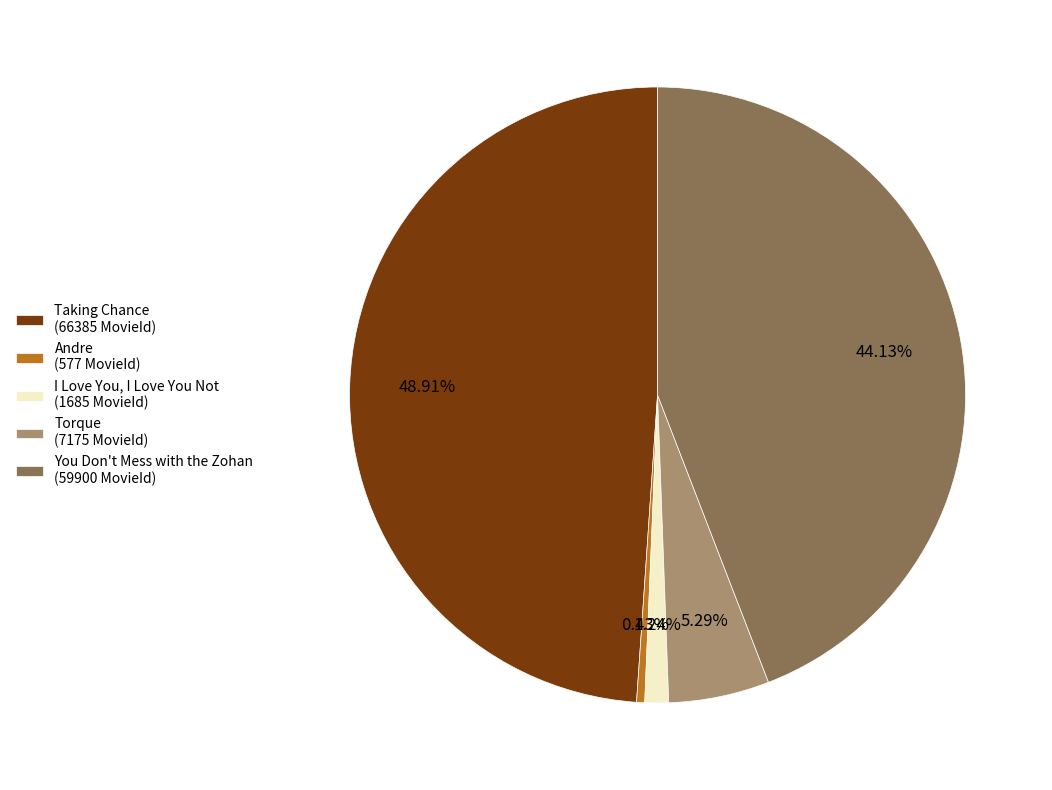

What is the ratio of the value at You Don't Mess with the Zohan (59900 MovieId) to the value at Taking Chance (66385 MovieId)?

0.9